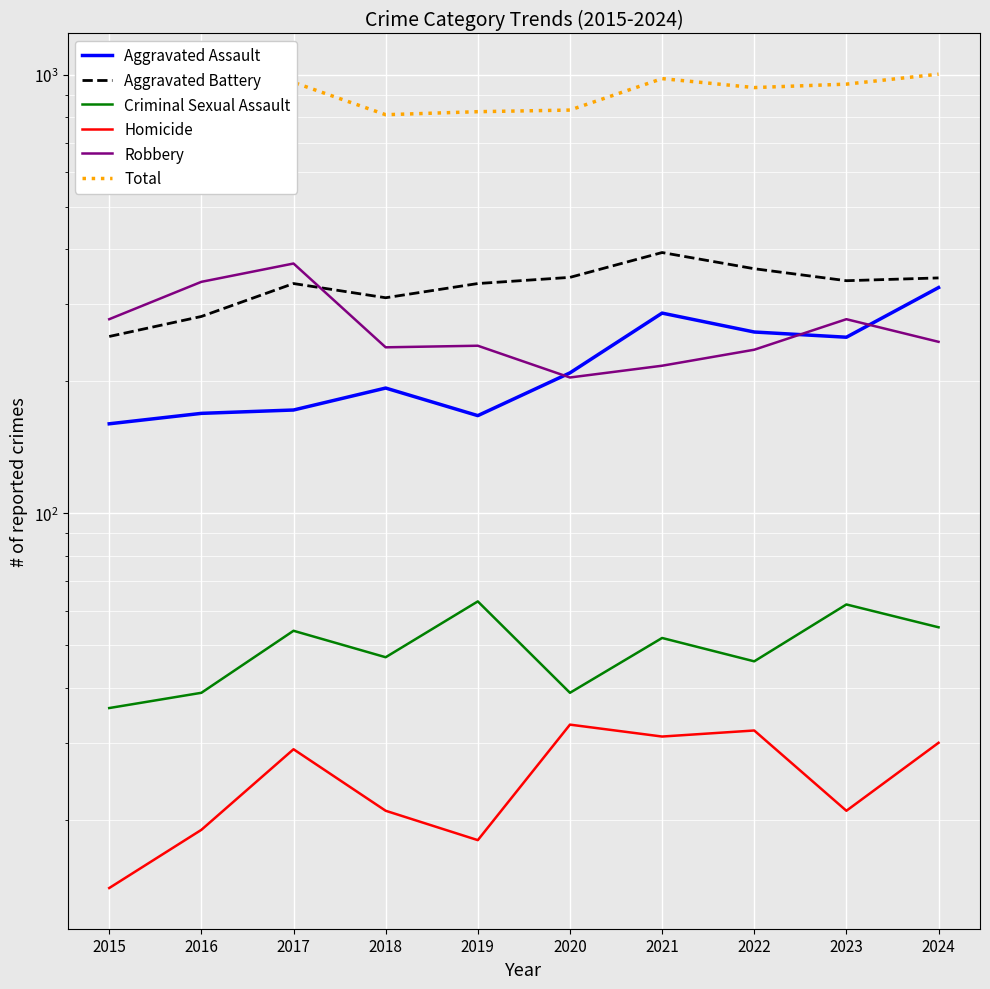

What are all the series names shown in the legend?

Aggravated Assault, Aggravated Battery, Criminal Sexual Assault, Homicide, Robbery, Total